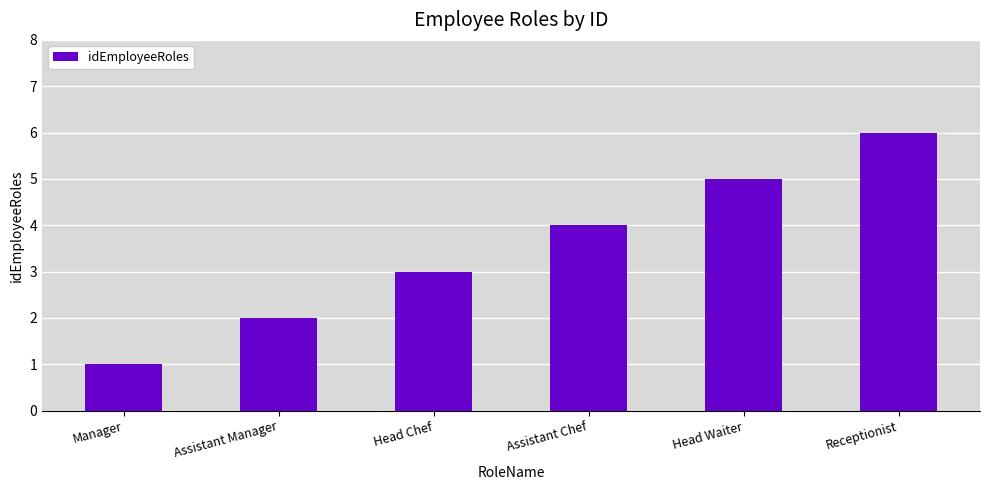

Reading left to right, what are all the values shown in this chart?

1	2	3	4	5	6